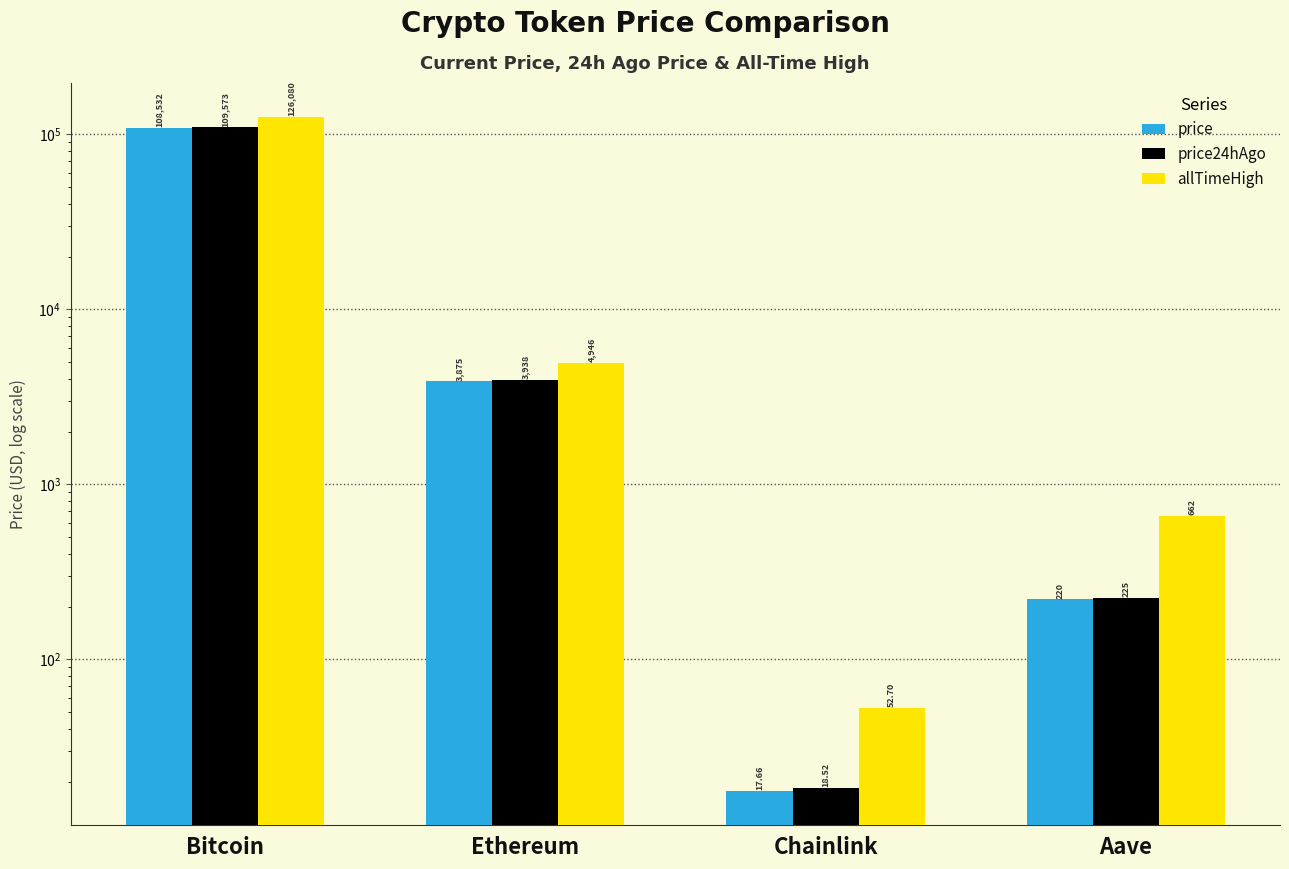

The value of price24hAgo at Chainlink is 9.8. True or false?

False